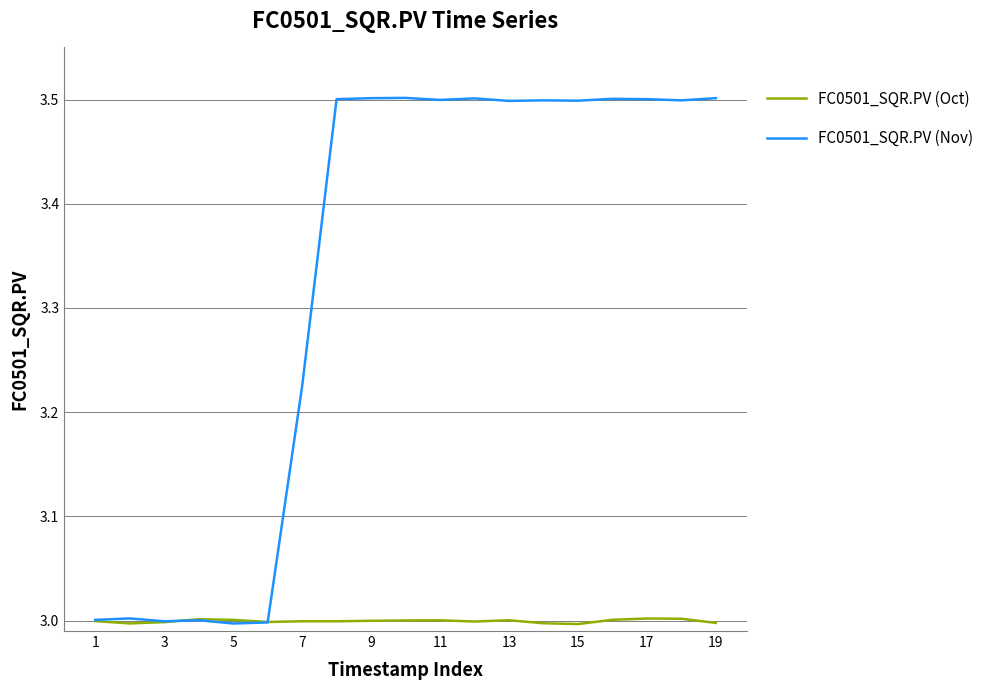

Count the number of categories in the chart.

19